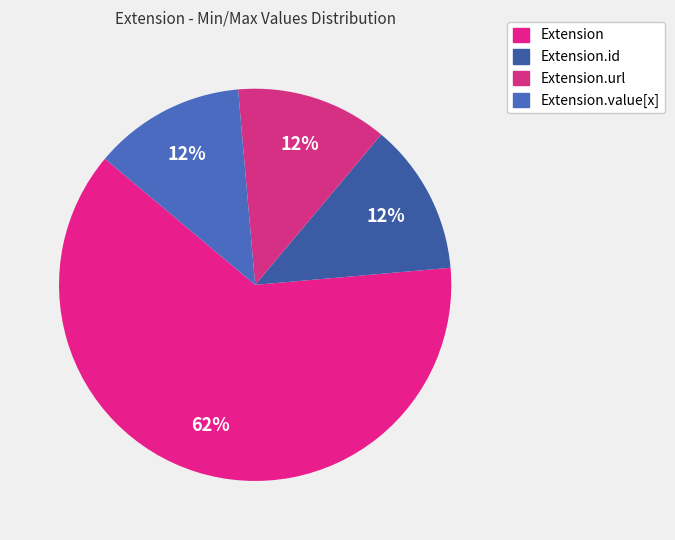

How many segments does this pie chart have?

4